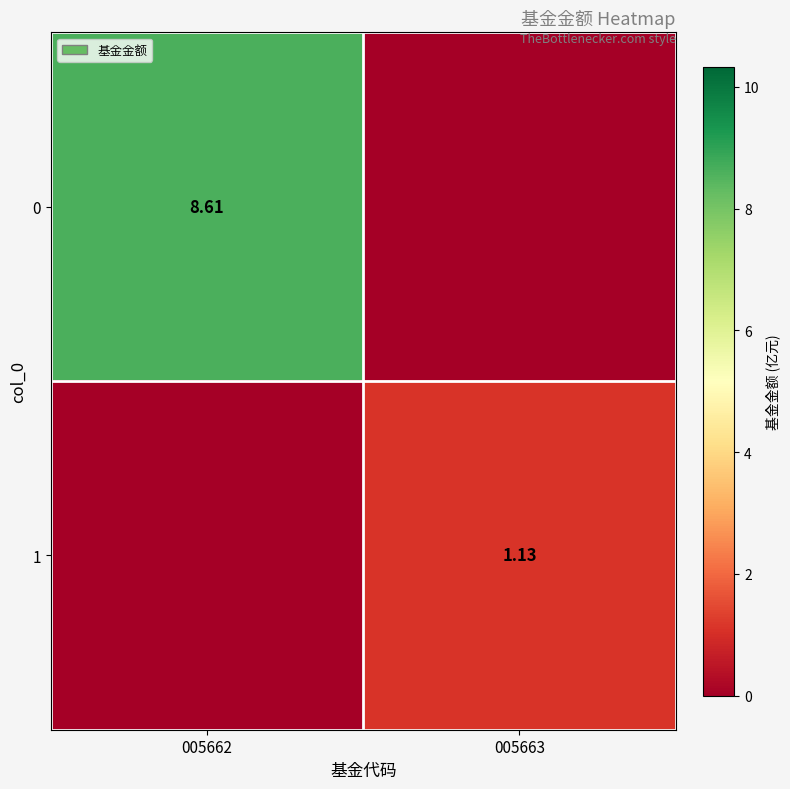

What is the total value across all series at 005662?

8.6